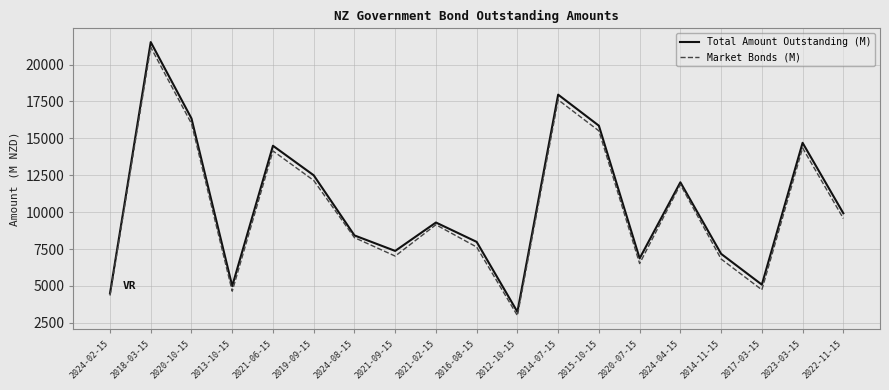

The value of Total Amount Outstanding (M) at 2013-10-15 is 4995. True or false?

True